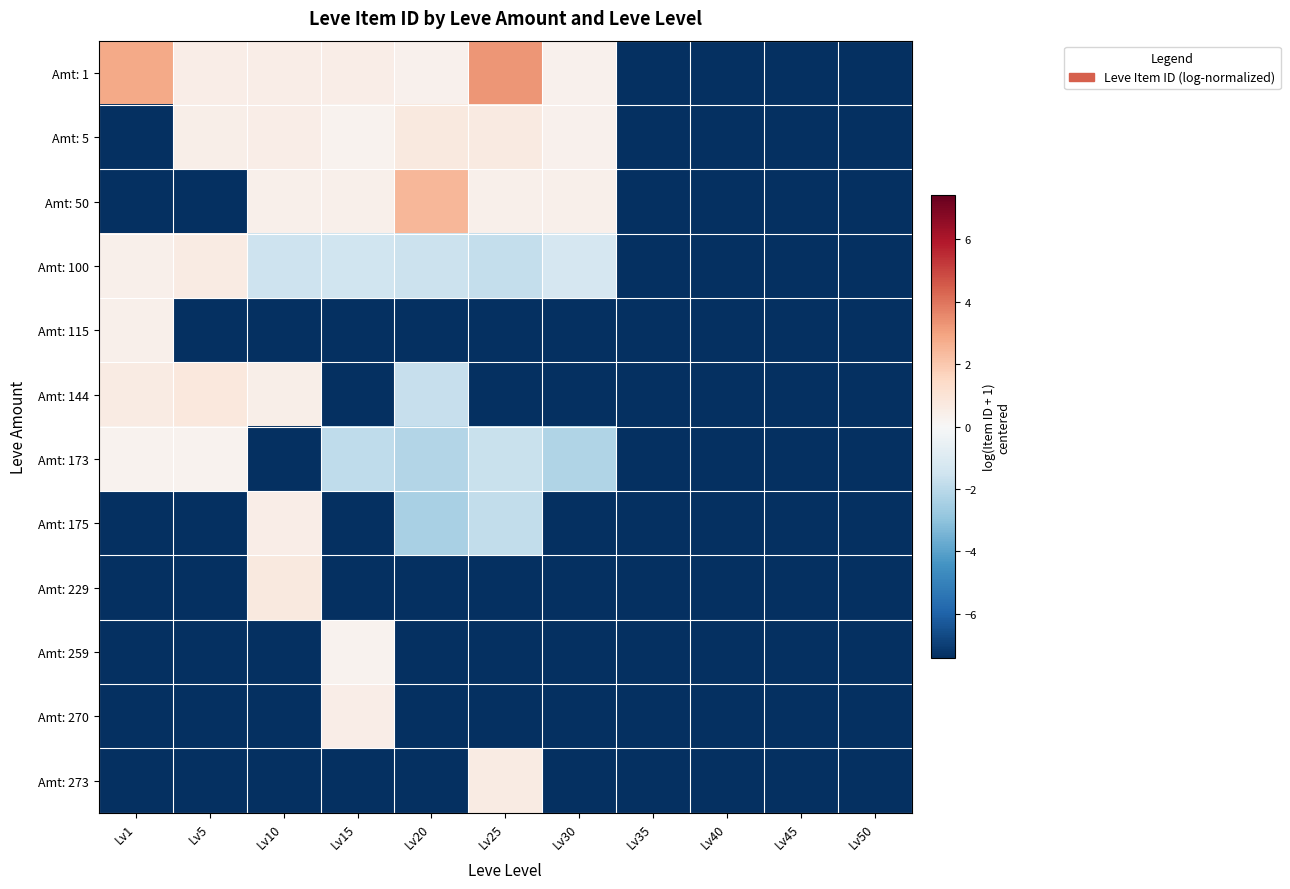

List the series in order of their peak value, lowest first.

Amt: 173, Amt: 259, Amt: 115, Amt: 175, Amt: 270, Amt: 100, Amt: 273, Amt: 229, Amt: 5, Amt: 144, Amt: 50, Amt: 1